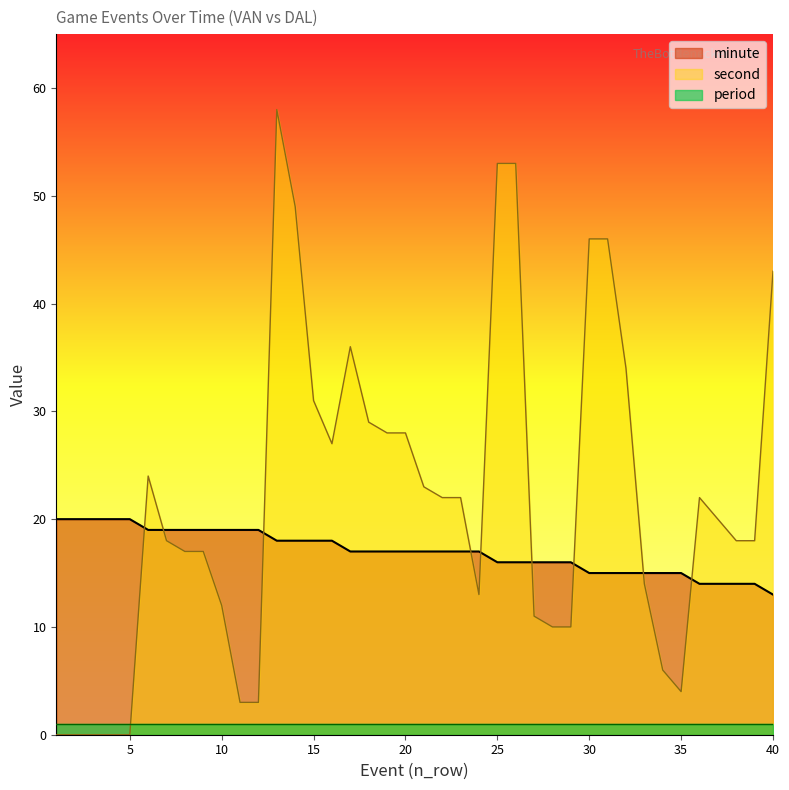

What is the maximum value for second?

58